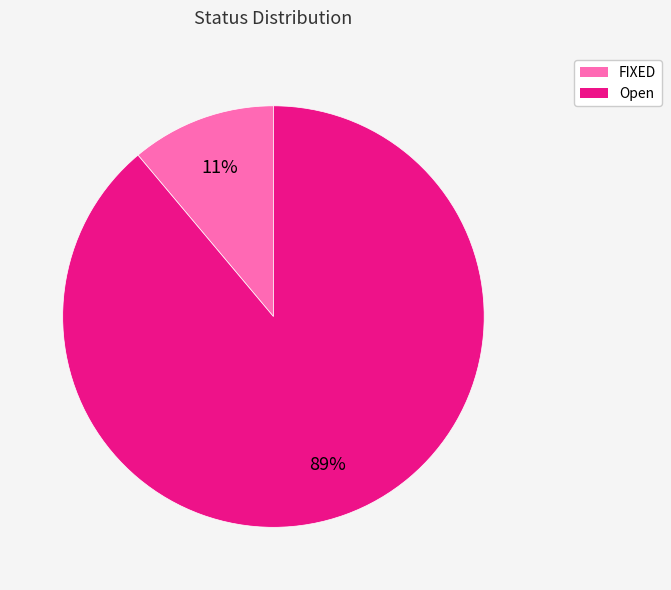

To the nearest percent, what percentage of the pie is FIXED?

11%